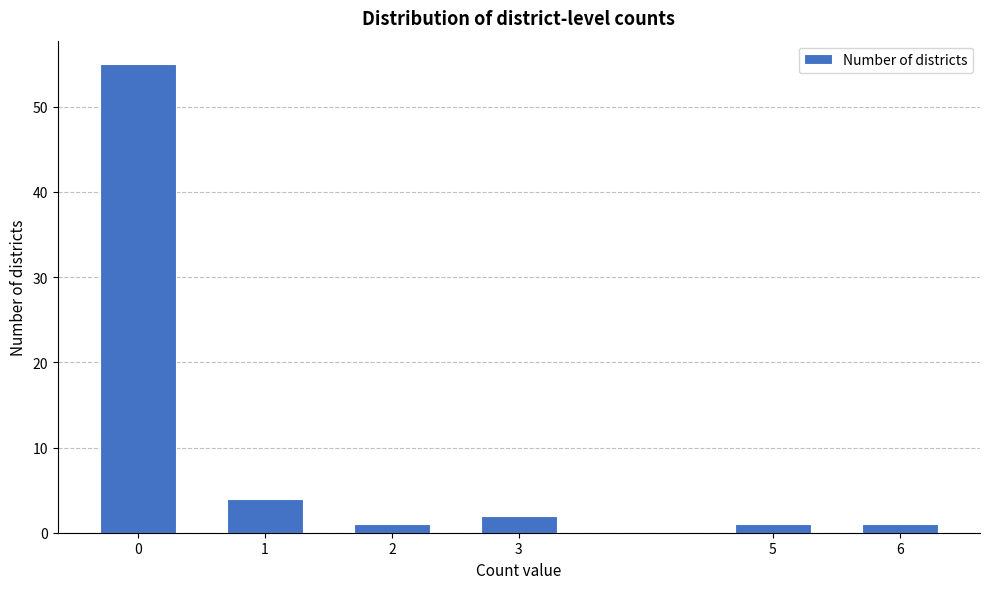

Reading left to right, what are all the values shown in this chart?

55	4	1	2	1	1